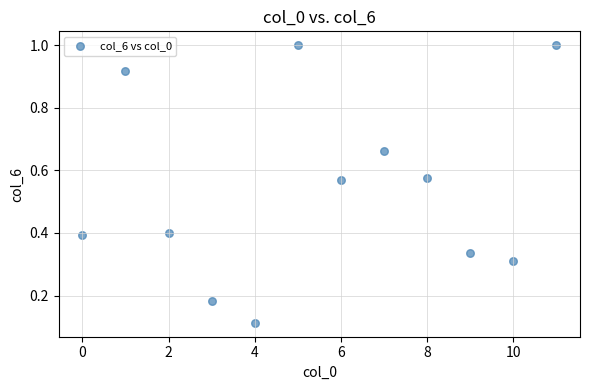

What is the average Y value?

0.5